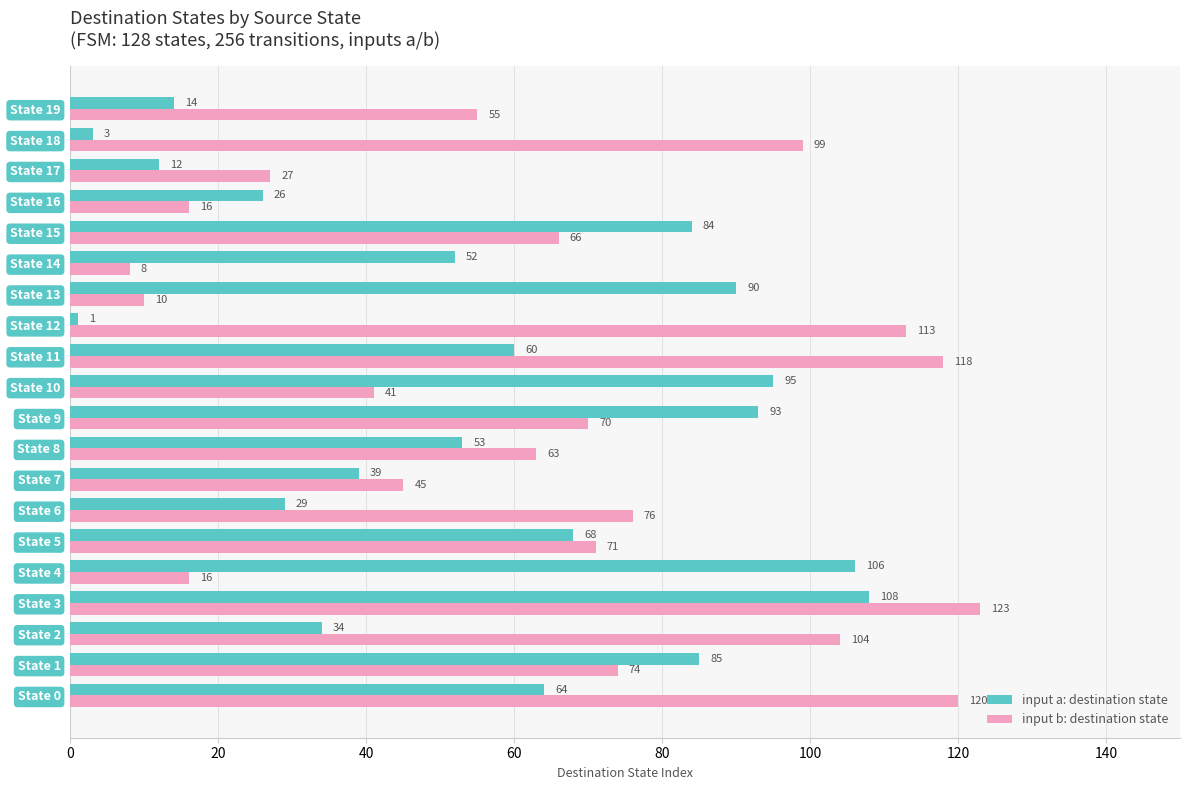

List the series in order of their peak value, highest first.

input b: destination state, input a: destination state